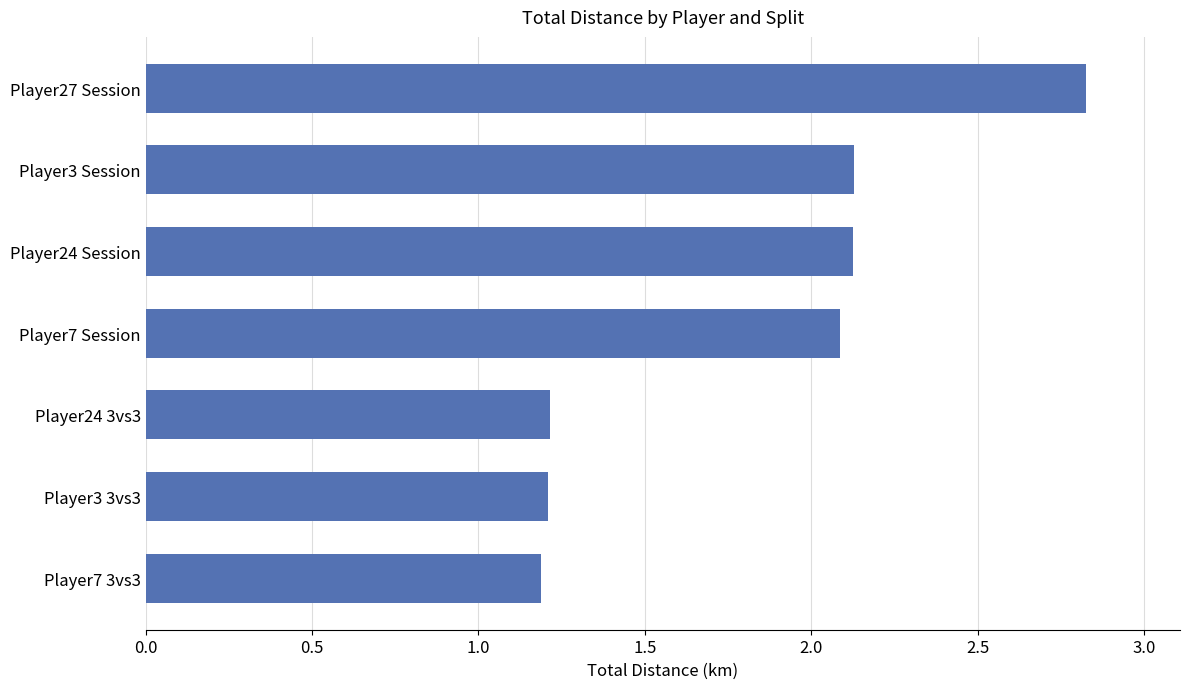

How many bars are there in total?

7